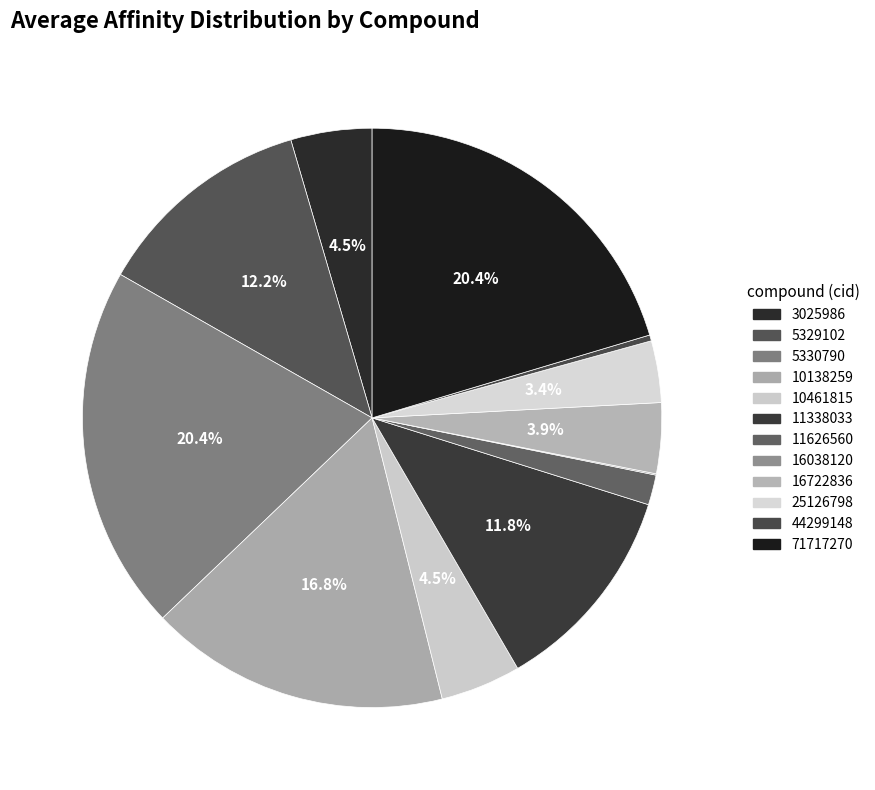

Which slice is the largest?

5330790